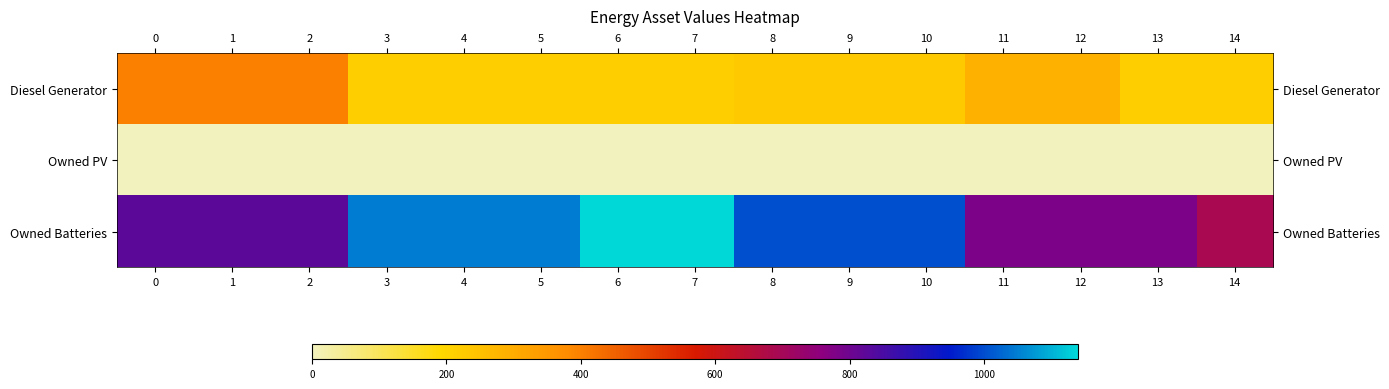

List the series in order of their overall mean, highest first.

Owned Batteries, Diesel Generator, Owned PV